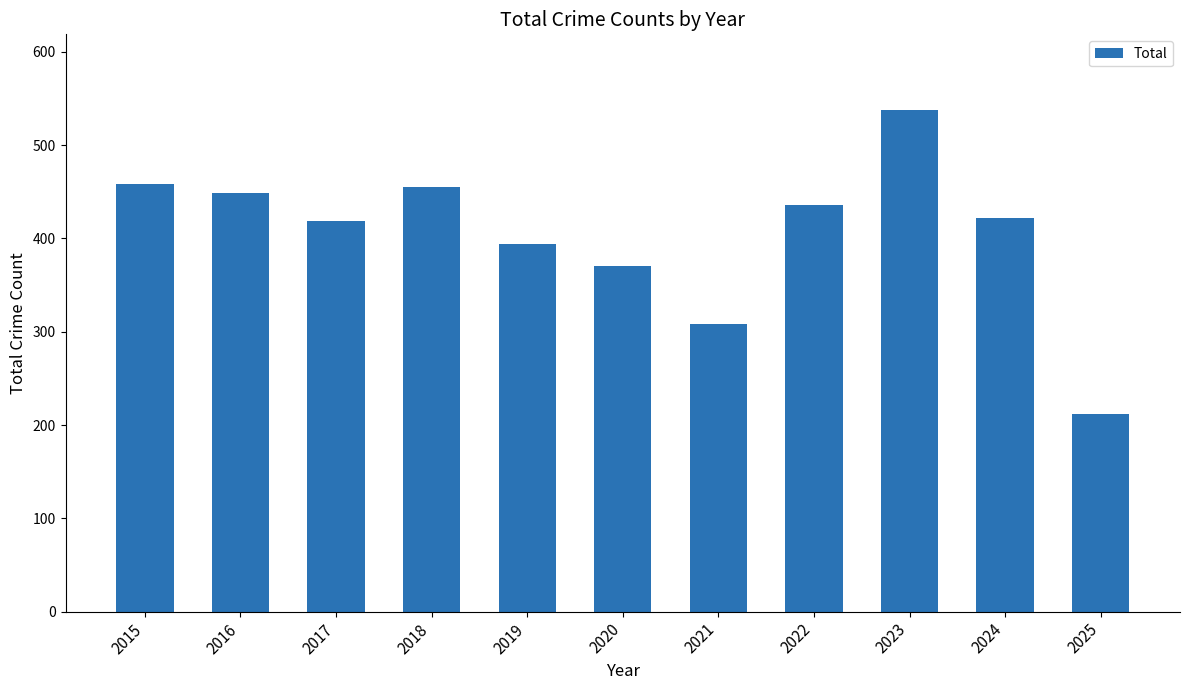

Is it true that the value at 2019 is 579?

False